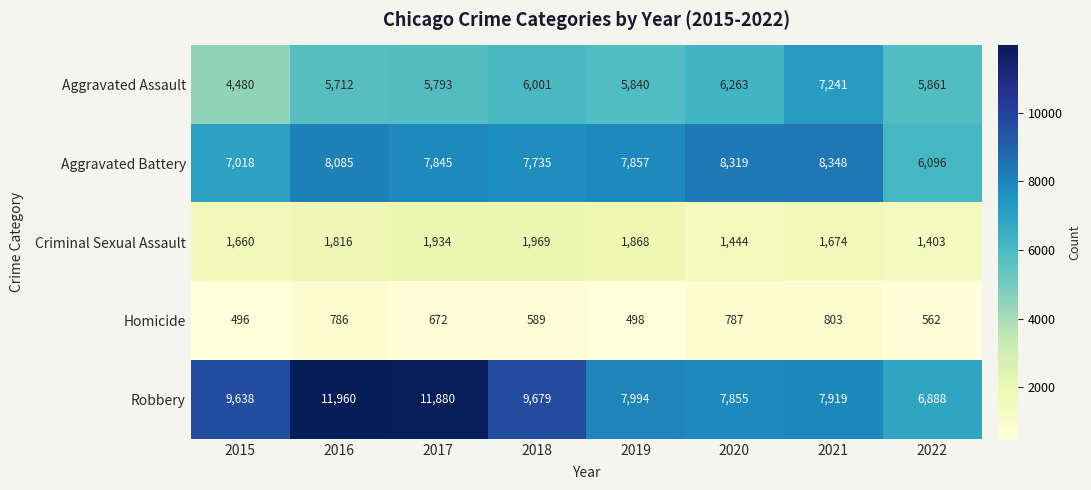

Which series has the largest range (max minus min)?

Robbery